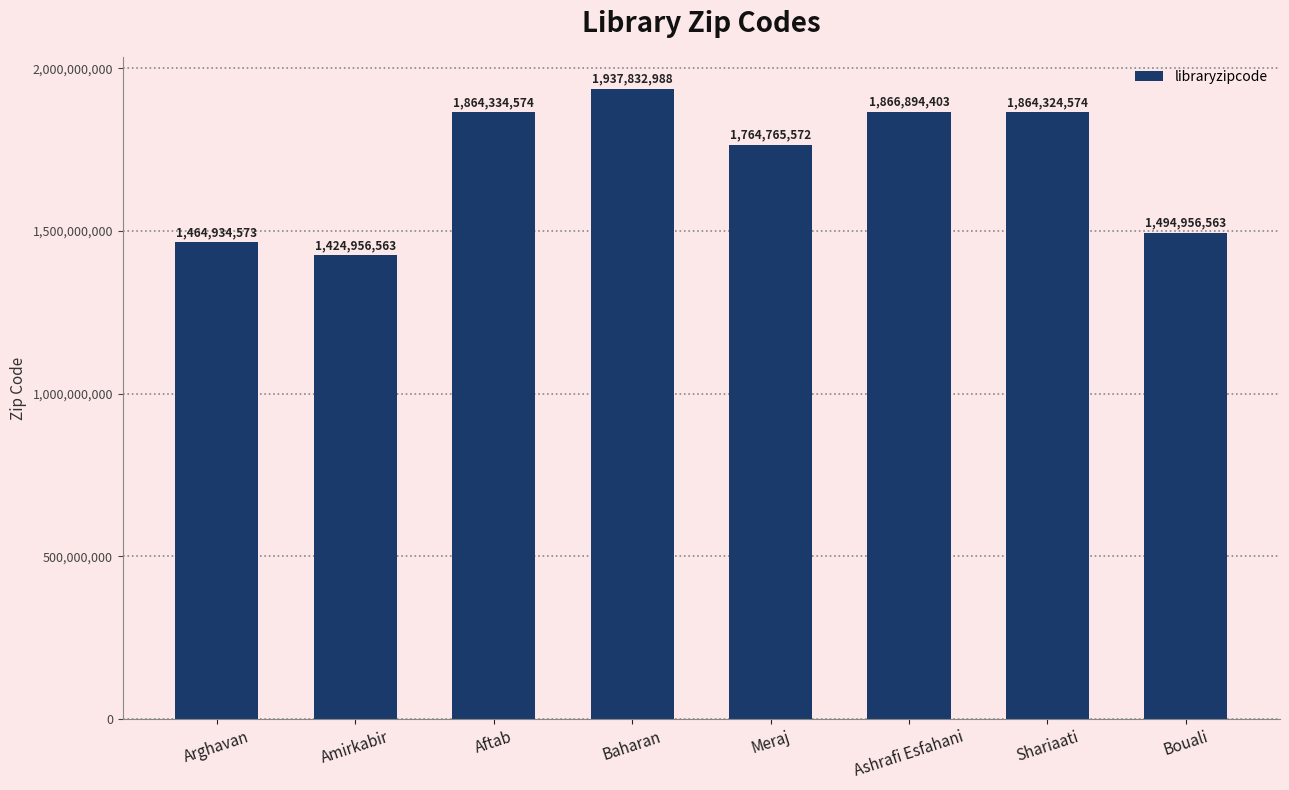

List the labels in order of value, largest first.

Baharan, Ashrafi Esfahani, Aftab, Shariaati, Meraj, Bouali, Arghavan, Amirkabir